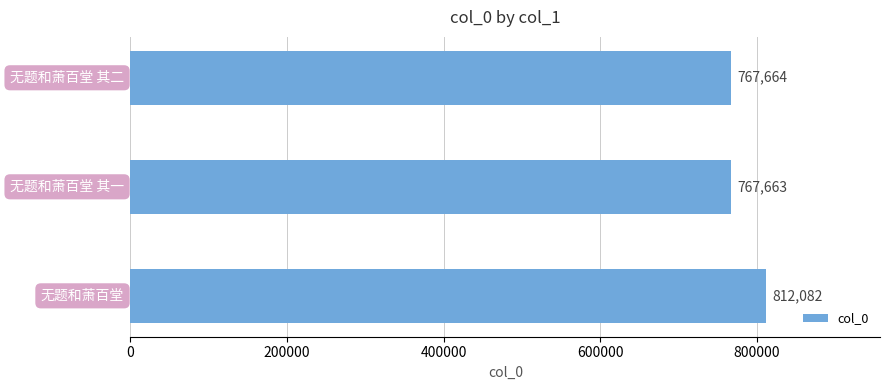

What is the maximum value shown in the chart?

812082